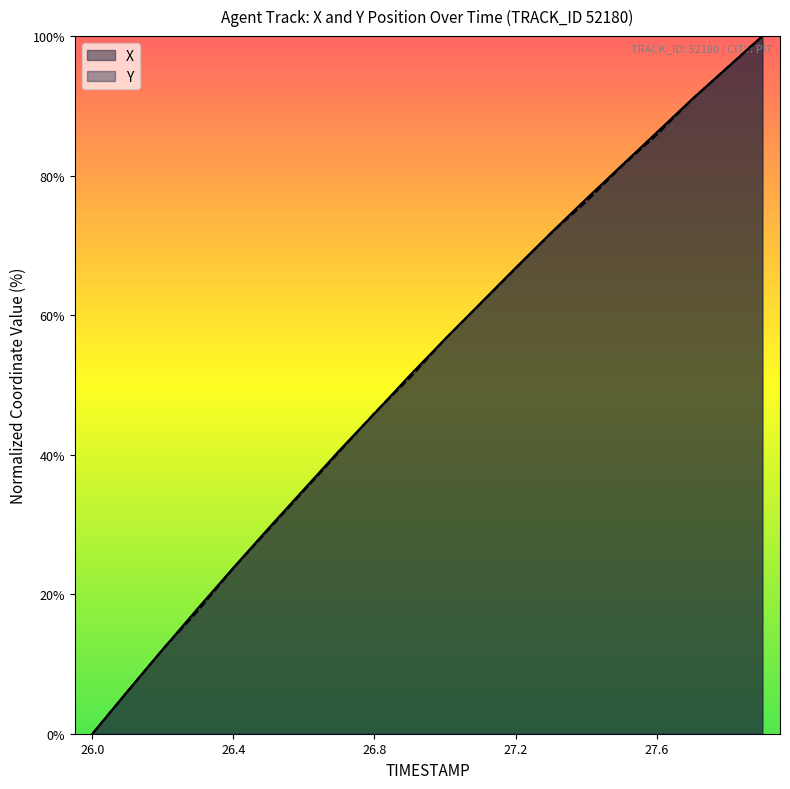

What are all the series names shown in the legend?

X, Y